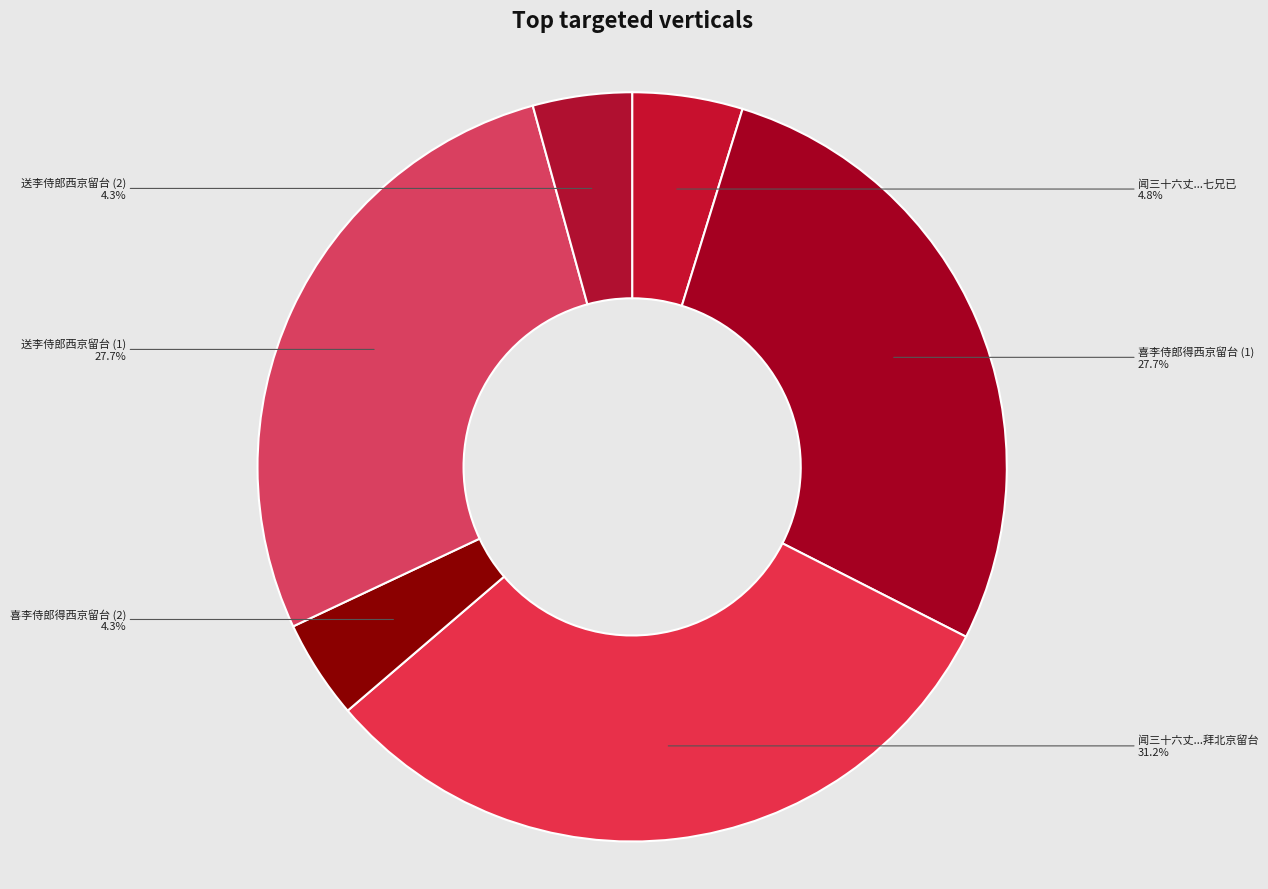

Between 送李侍郎西京留台 (1) and 送李侍郎西京留台 (2), which is larger?

送李侍郎西京留台 (1)